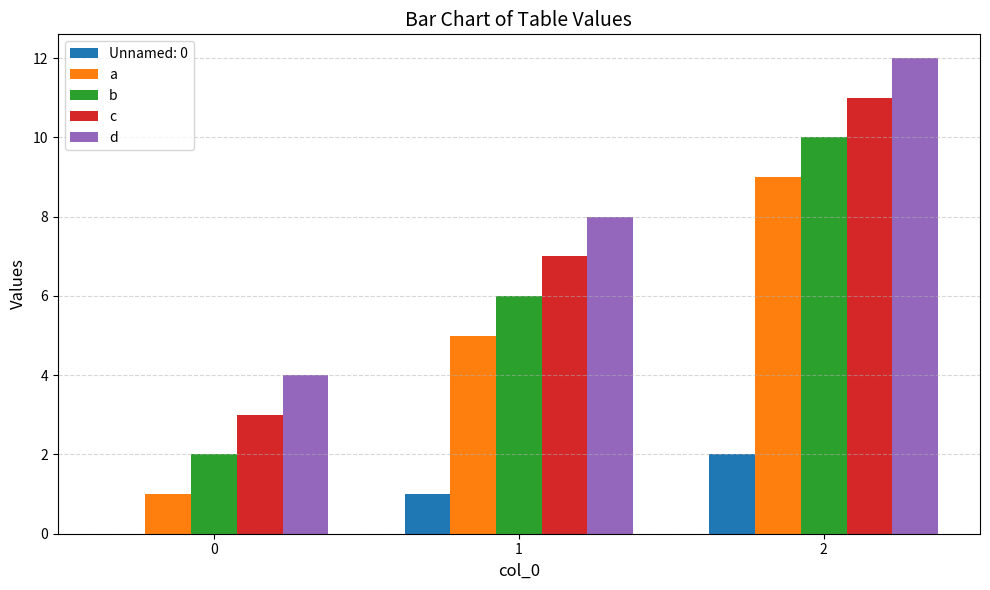

Which series has the largest total across all categories?

d